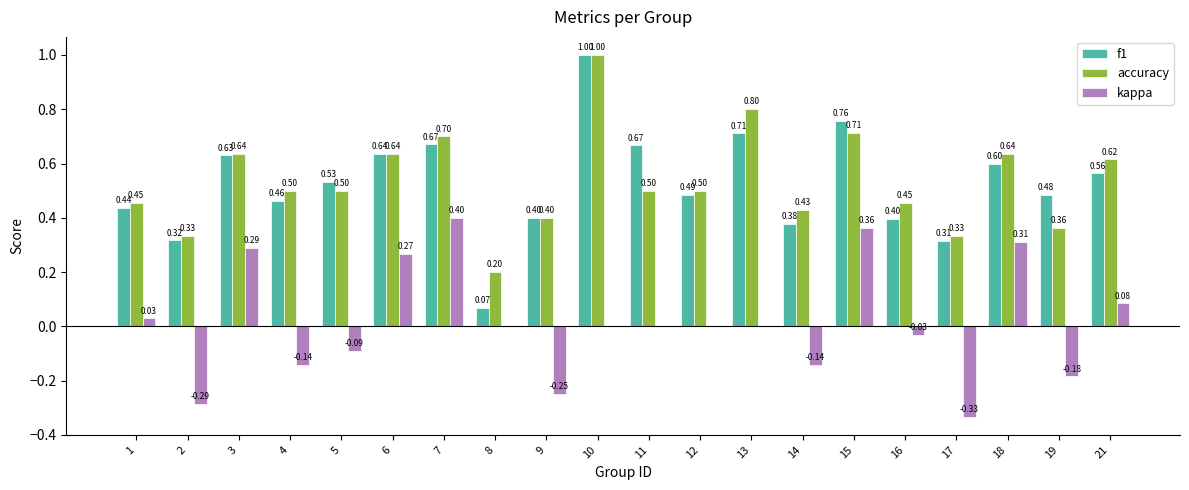

At which category is the sum across all series the highest?

10